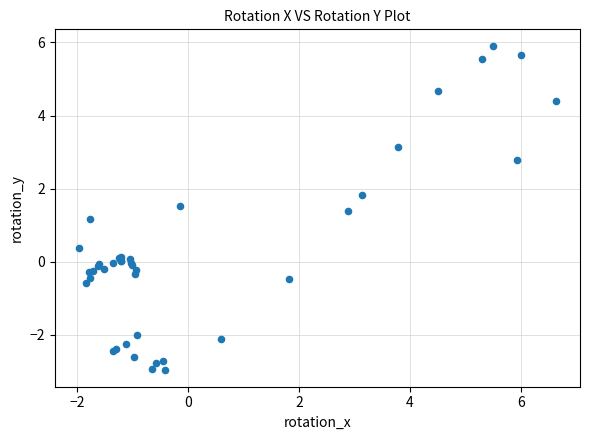

What Y value in the scatter plot is closest to 1?

1.2